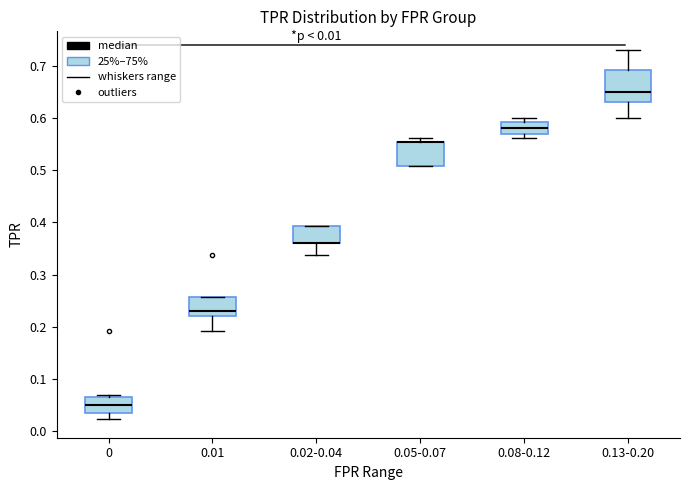

Comparing the boxes themselves (not the whiskers), which one is the tallest?

0.13-0.20